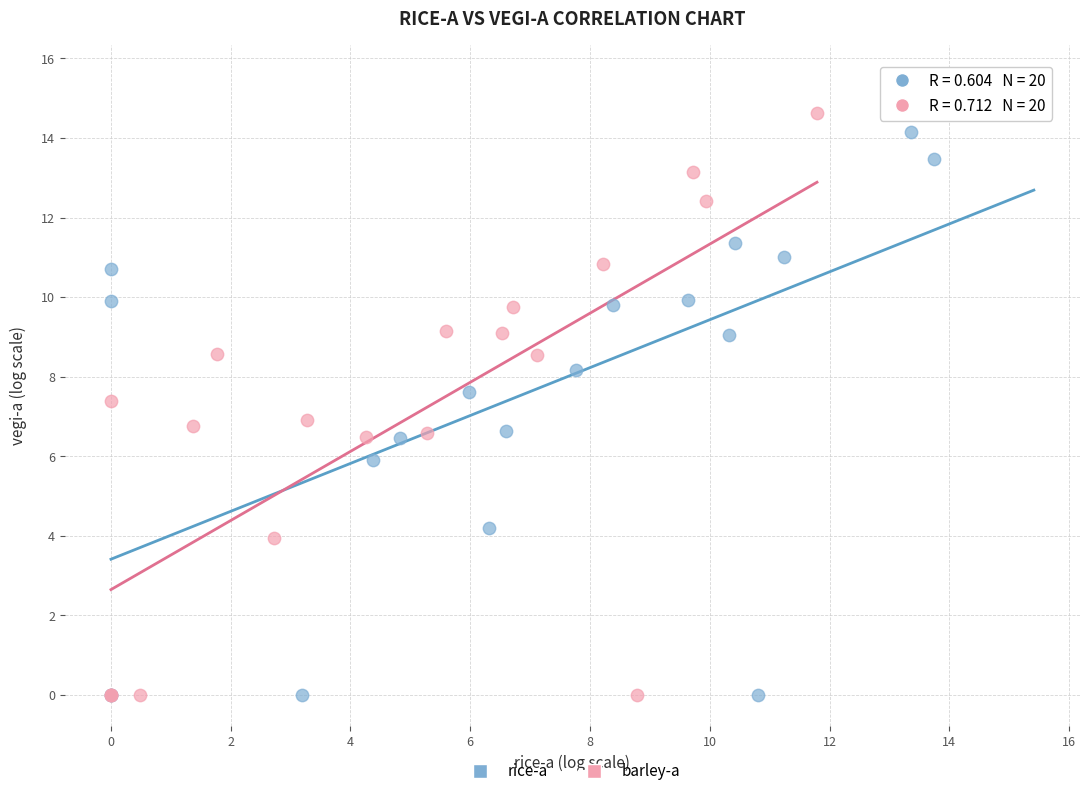

Which series contains the highest Y value?

rice-a